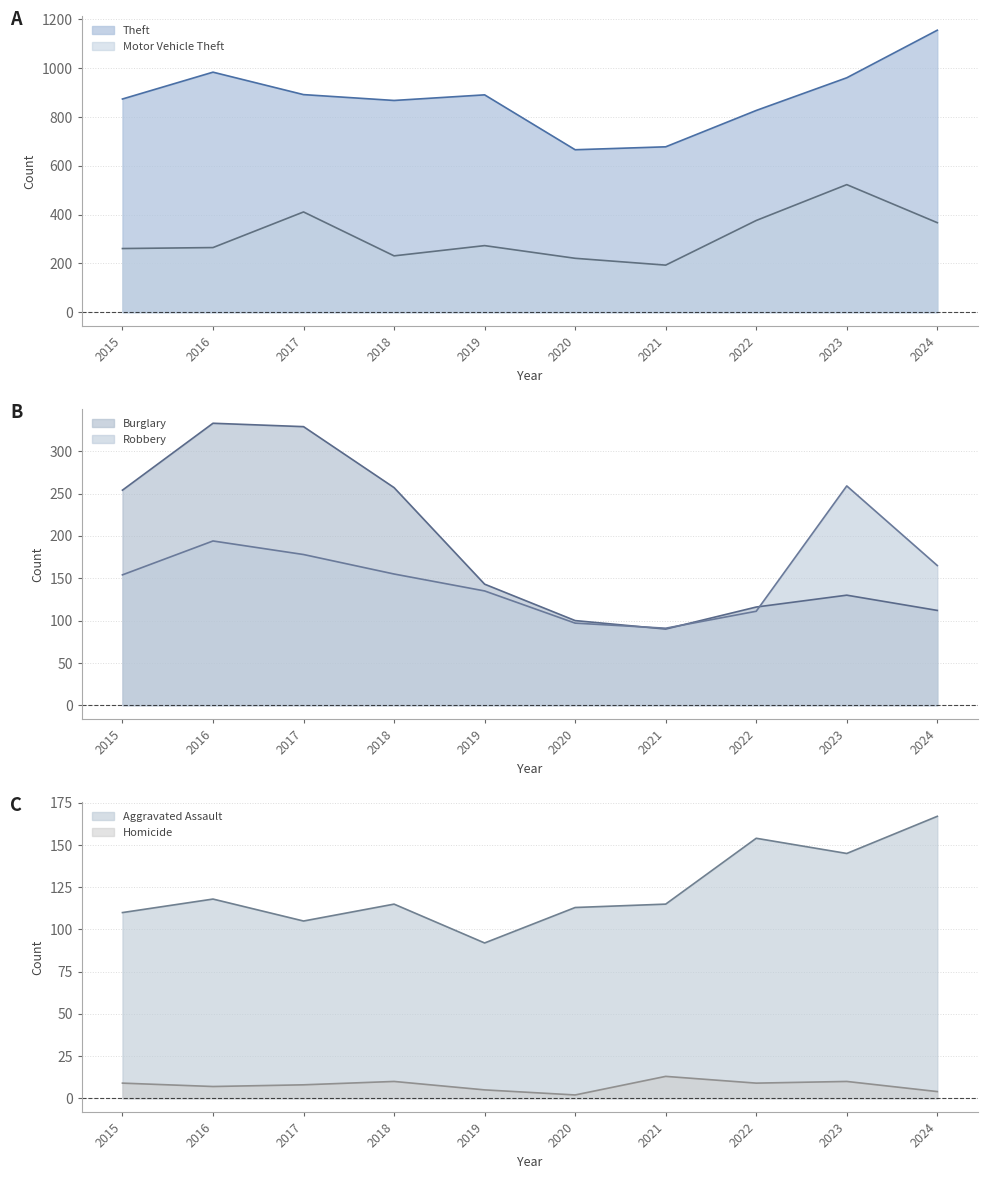

In Theft, how many points are higher than both neighbors (excluding endpoints)?

2